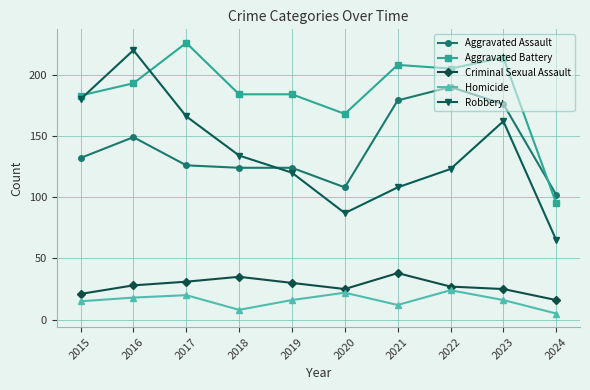

The Robbery series shows 162 at 2023. True or false?

True